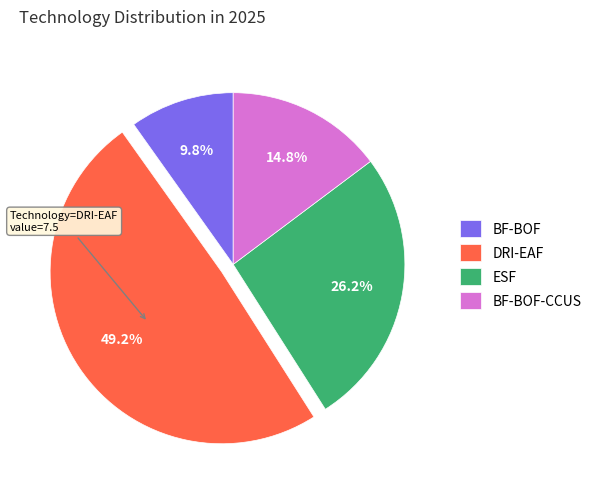

Rank the categories by value from lowest to highest.

BF-BOF, BF-BOF-CCUS, ESF, DRI-EAF